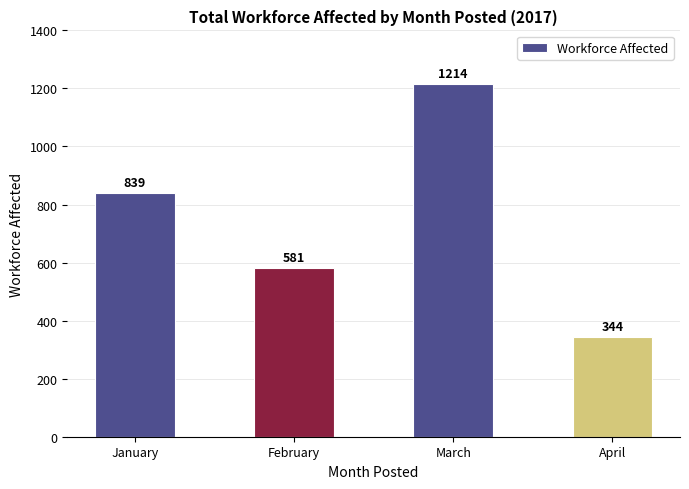

What is the smallest value displayed?

344